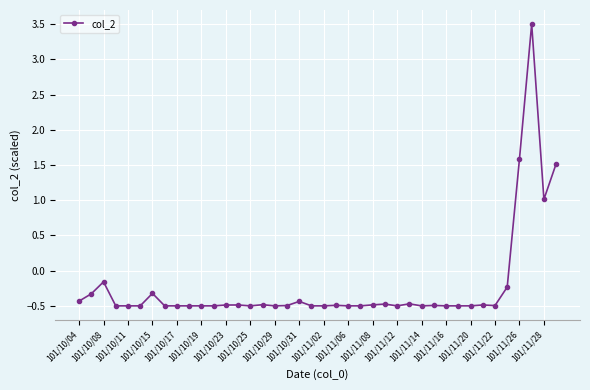

What is the sum of all values?

-9.2